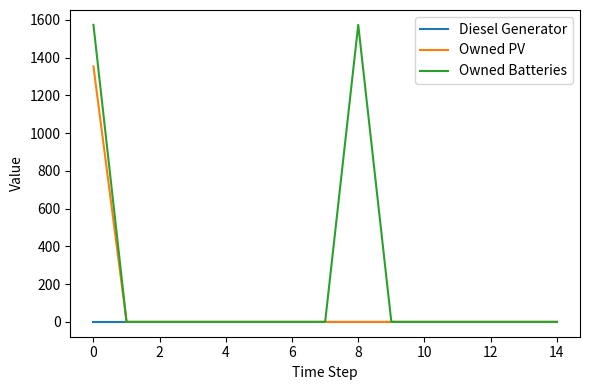

At how many categories does at least one series exceed 1246?

2